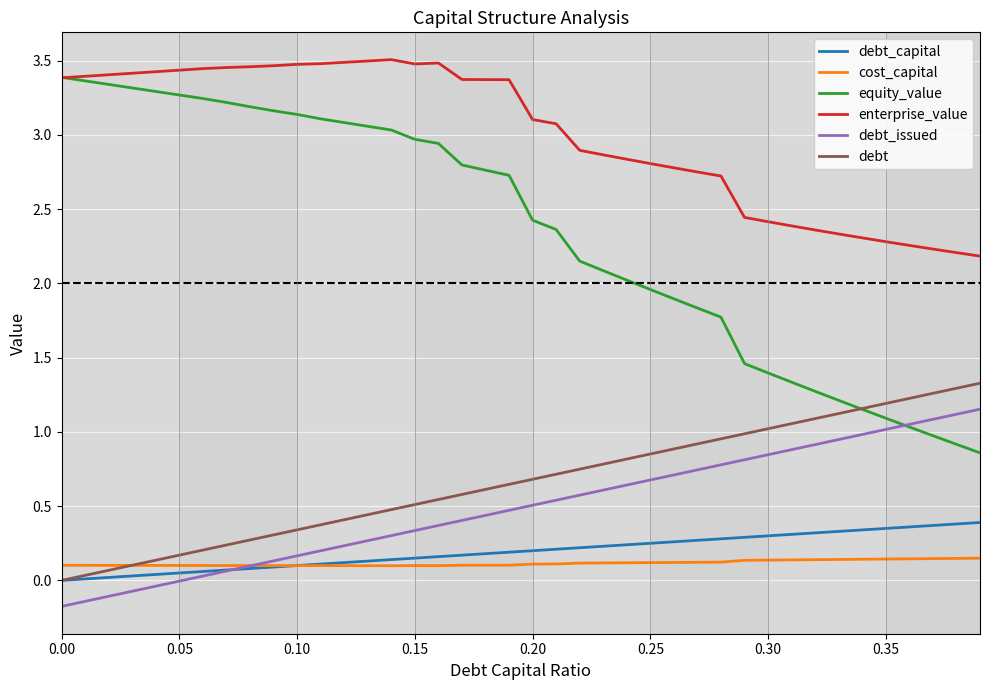

What is the difference between the maximum and minimum values in the equity_value series?

2.5